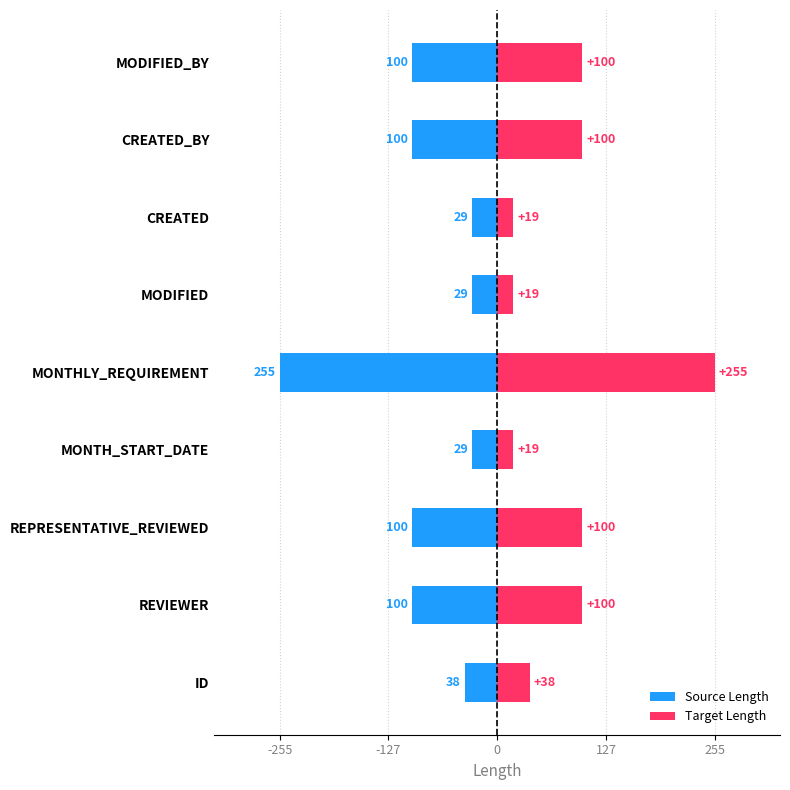

What is the highest value of the Target Length series?

255